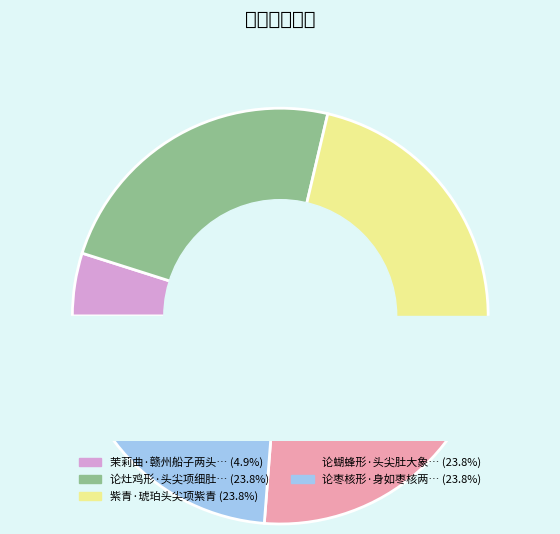

The 茉莉曲·赣州船子两头尖 slice represents 5% of the pie. True or false?

True